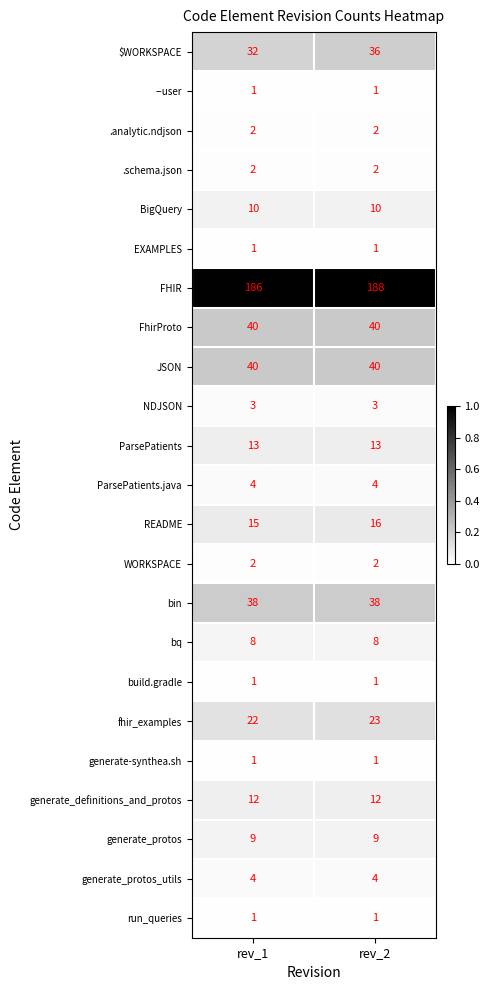

The value of generate-synthea.sh at rev_2 is 2. True or false?

False